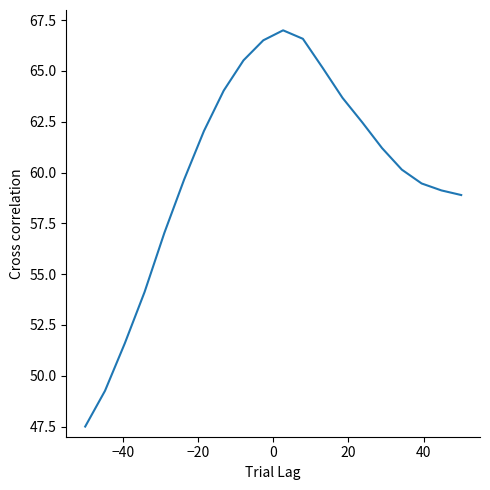

What is the difference between the maximum and minimum values?

19.5